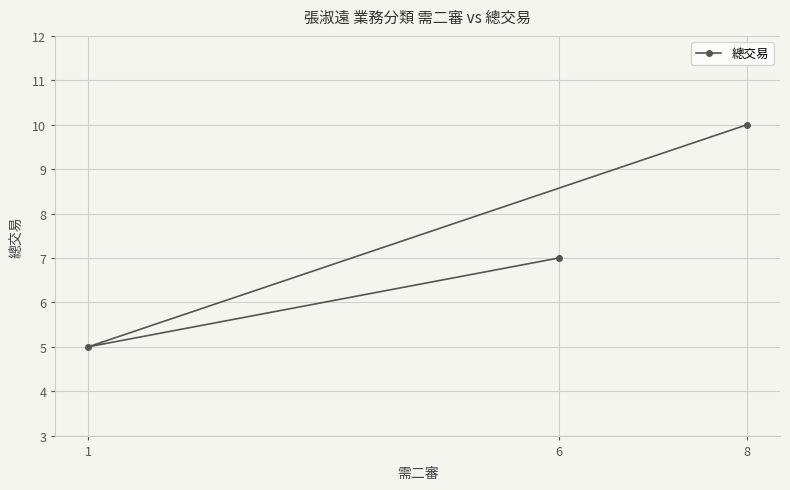

What is the value of the 3rd point from the left?

10